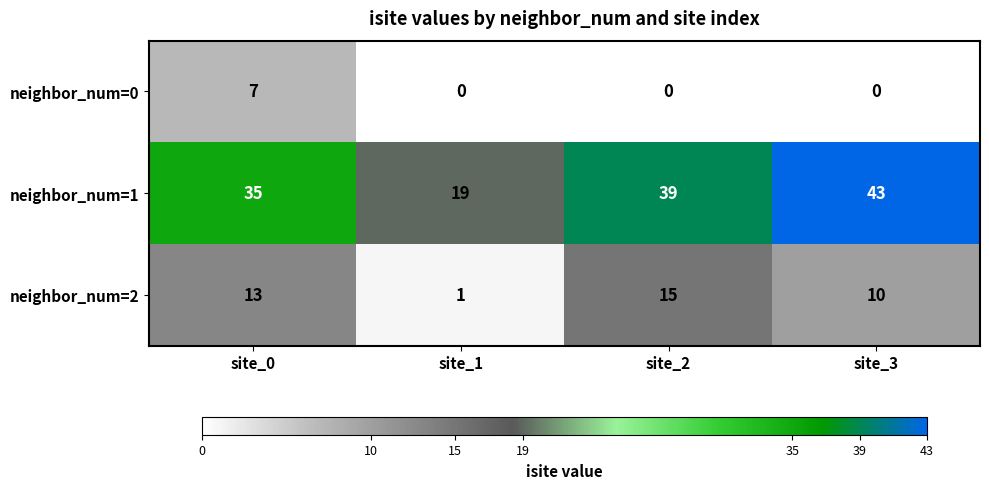

Which series has the largest total across all categories?

neighbor_num=1